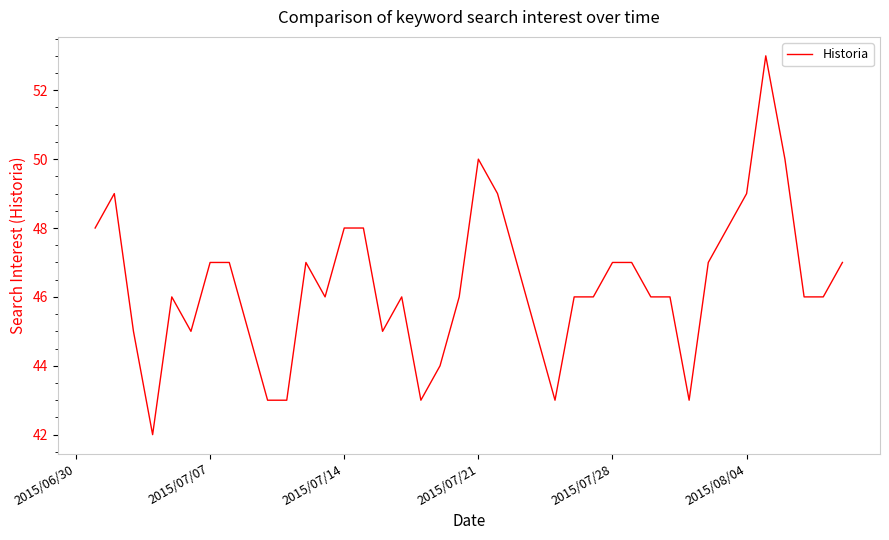

What is the greatest value displayed?

53